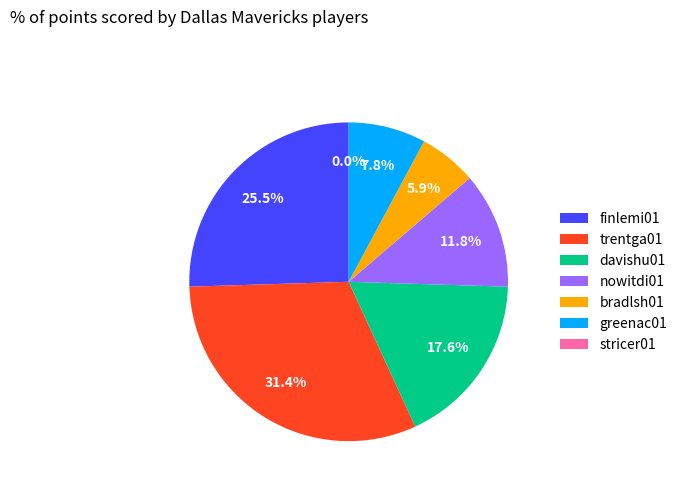

How many slices are in this pie chart?

7